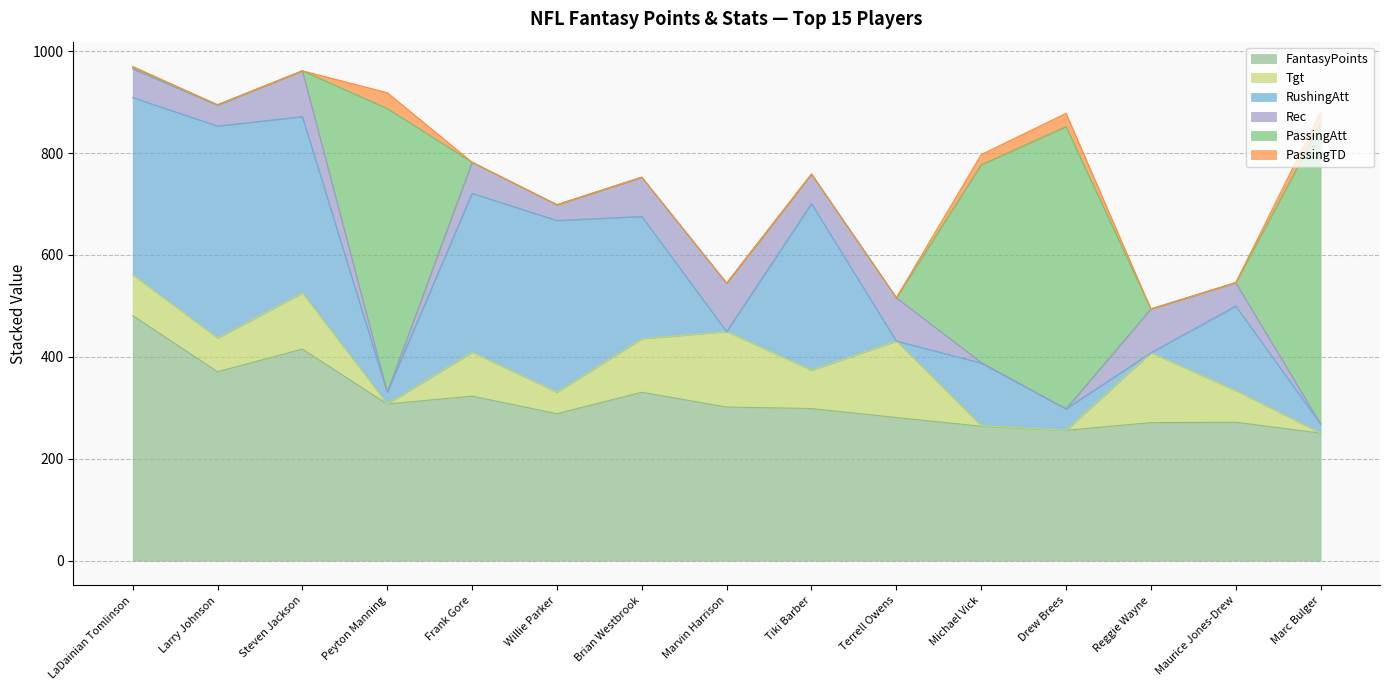

Reading left to right, extract all data points from this chart.

FantasyPoints: LaDainian Tomlinson=481.1	Larry Johnson=370.9	Steven Jackson=415.4	Peyton Manning=307.5	Frank Gore=323.0	Willie Parker=288.6	Brian Westbrook=330.6	Marvin Harrison=301.6	Tiki Barber=298.7	Terrell Owens=281.0	Michael Vick=264.0	Drew Brees=255.9	Reggie Wayne=271.0	Maurice Jones-Drew=271.7	Marc Bulger=250.4
Tgt: LaDainian Tomlinson=80.0	Larry Johnson=66.0	Steven Jackson=110.0	Peyton Manning=0.0	Frank Gore=86.0	Willie Parker=42.0	Brian Westbrook=105.0	Marvin Harrison=148.0	Tiki Barber=75.0	Terrell Owens=150.0	Michael Vick=1.0	Drew Brees=0.0	Reggie Wayne=137.0	Maurice Jones-Drew=62.0	Marc Bulger=0.0
RushingAtt: LaDainian Tomlinson=348.0	Larry Johnson=416.0	Steven Jackson=346.0	Peyton Manning=23.0	Frank Gore=312.0	Willie Parker=337.0	Brian Westbrook=240.0	Marvin Harrison=0.0	Tiki Barber=327.0	Terrell Owens=0.0	Michael Vick=123.0	Drew Brees=42.0	Reggie Wayne=0.0	Maurice Jones-Drew=166.0	Marc Bulger=18.0
Rec: LaDainian Tomlinson=56.0	Larry Johnson=41.0	Steven Jackson=90.0	Peyton Manning=0.0	Frank Gore=61.0	Willie Parker=31.0	Brian Westbrook=77.0	Marvin Harrison=95.0	Tiki Barber=58.0	Terrell Owens=85.0	Michael Vick=1.0	Drew Brees=0.0	Reggie Wayne=86.0	Maurice Jones-Drew=46.0	Marc Bulger=0.0
PassingAtt: LaDainian Tomlinson=3.0	Larry Johnson=1.0	Steven Jackson=0.0	Peyton Manning=557.0	Frank Gore=0.0	Willie Parker=0.0	Brian Westbrook=0.0	Marvin Harrison=0.0	Tiki Barber=0.0	Terrell Owens=0.0	Michael Vick=388.0	Drew Brees=554.0	Reggie Wayne=0.0	Maurice Jones-Drew=0.0	Marc Bulger=588.0
PassingTD: LaDainian Tomlinson=2.0	Larry Johnson=0.0	Steven Jackson=0.0	Peyton Manning=31.0	Frank Gore=0.0	Willie Parker=0.0	Brian Westbrook=0.0	Marvin Harrison=0.0	Tiki Barber=0.0	Terrell Owens=0.0	Michael Vick=20.0	Drew Brees=26.0	Reggie Wayne=0.0	Maurice Jones-Drew=0.0	Marc Bulger=24.0